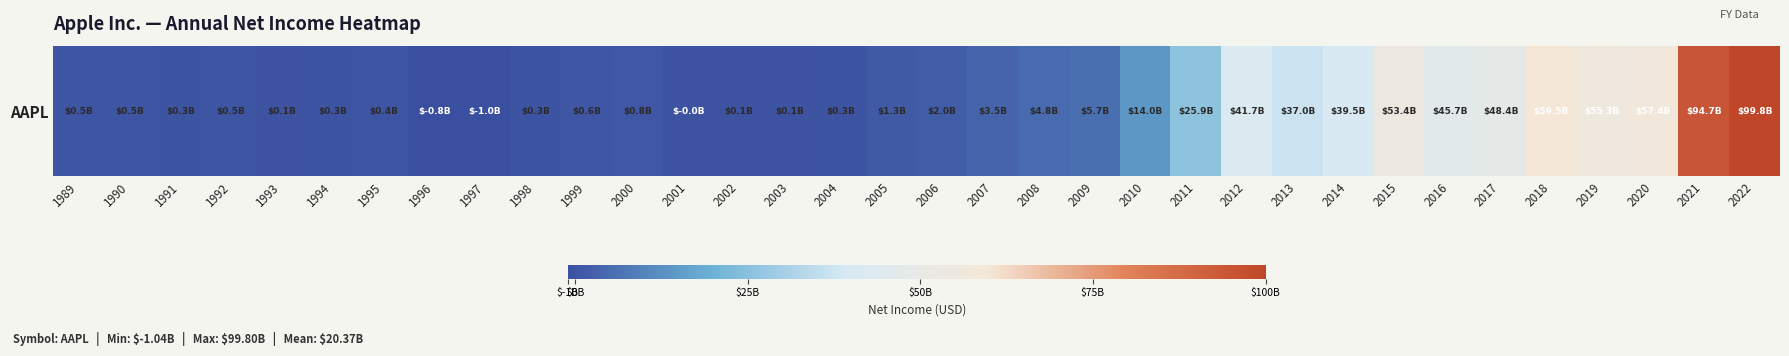

Which category has the lowest value across all series?

1997